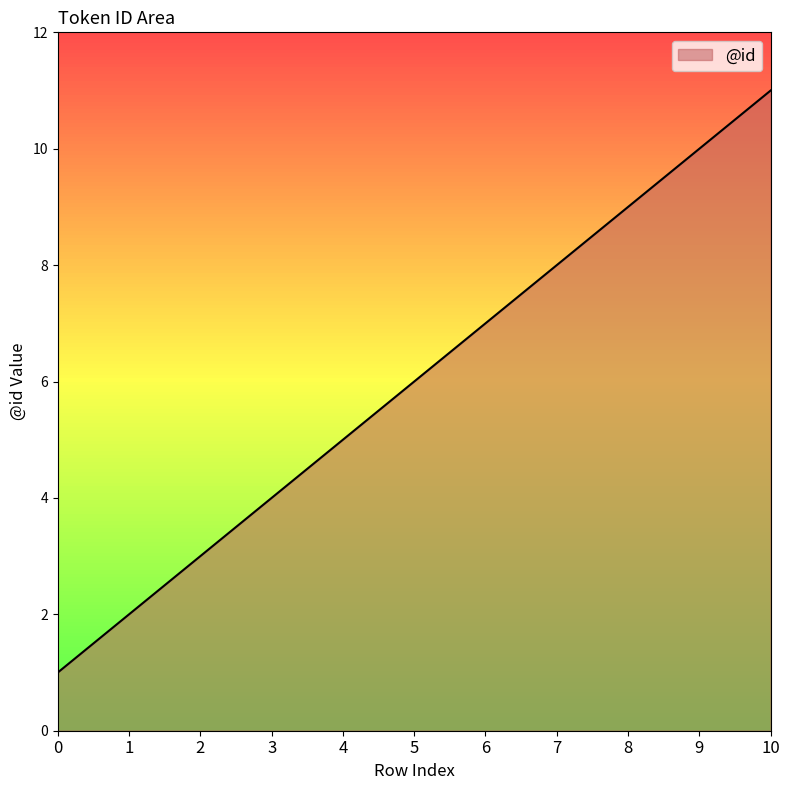

True or false: the data shows 9 at 8.

True